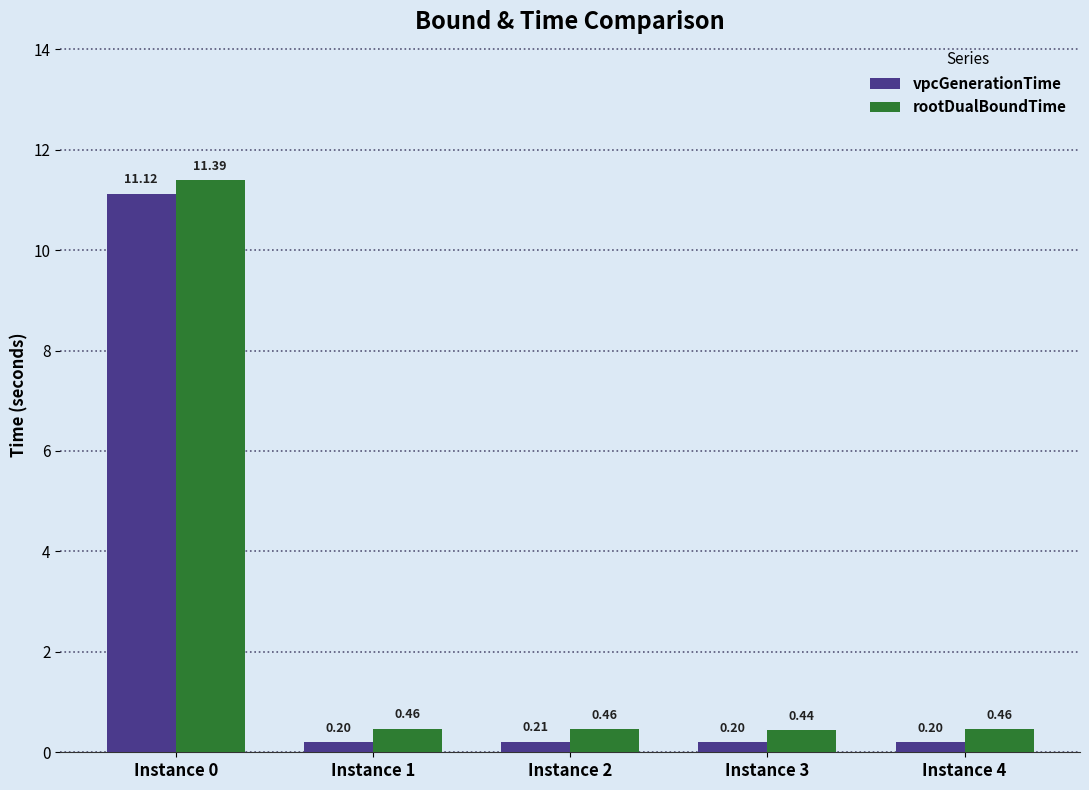

Which series has the largest range (max minus min)?

rootDualBoundTime